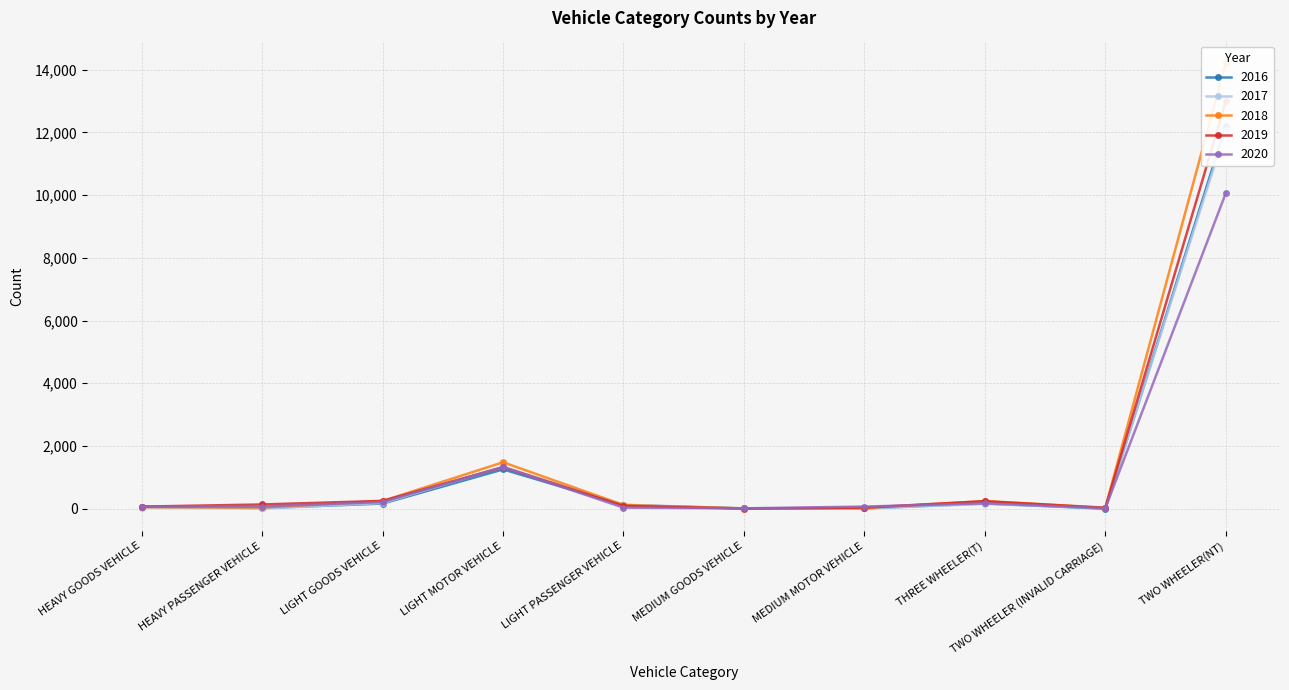

Does the chart have visible grid lines?

Yes